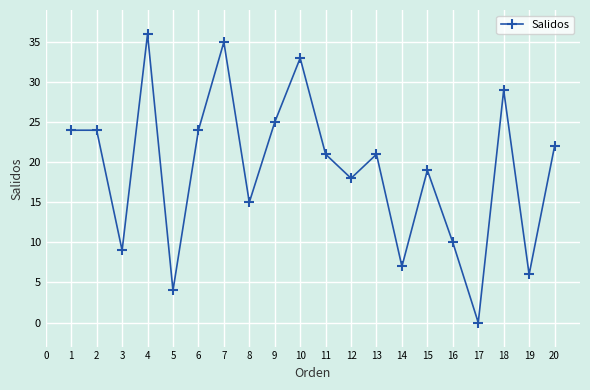

What is the change in value from 1 to 12?

-6